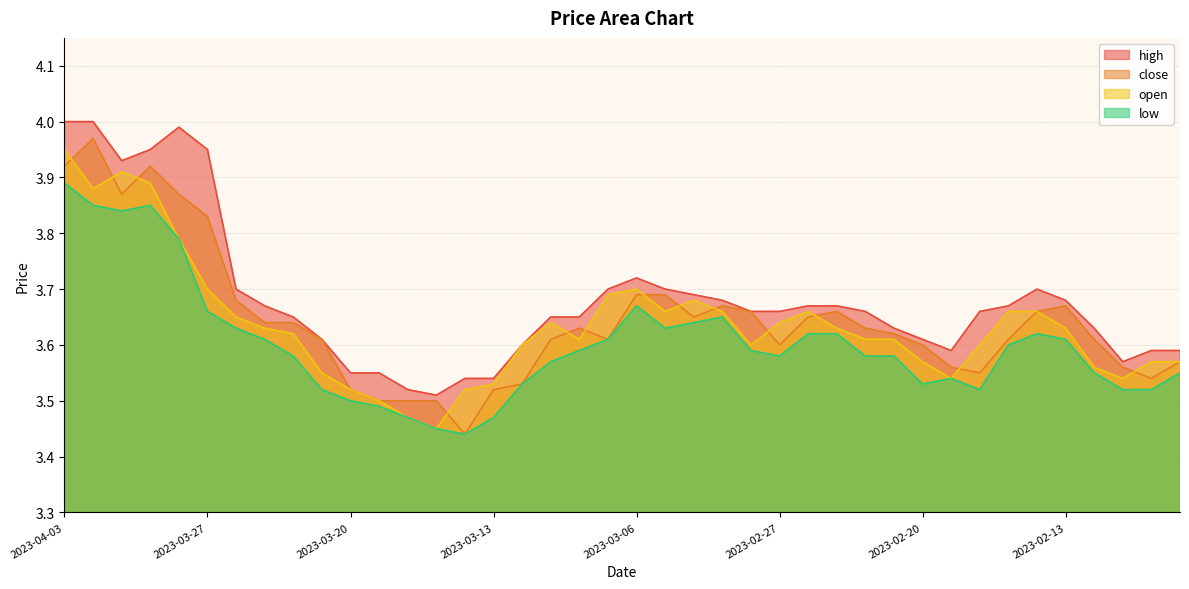

Is it true that close equals 5.4 at 2023-02-08?

False